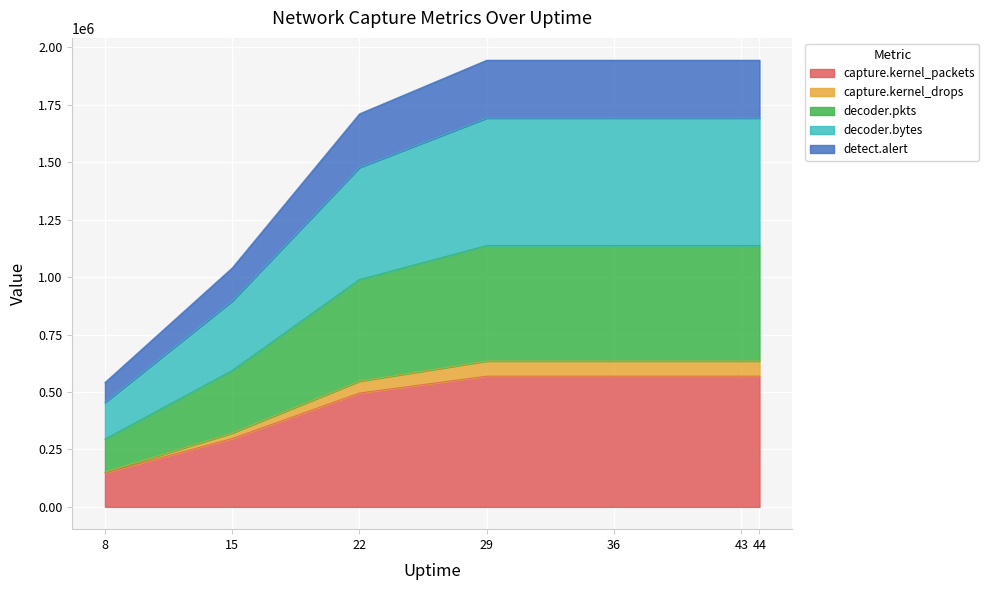

What are all the series names shown in the legend?

capture.kernel_packets, capture.kernel_drops, decoder.pkts, decoder.bytes, detect.alert